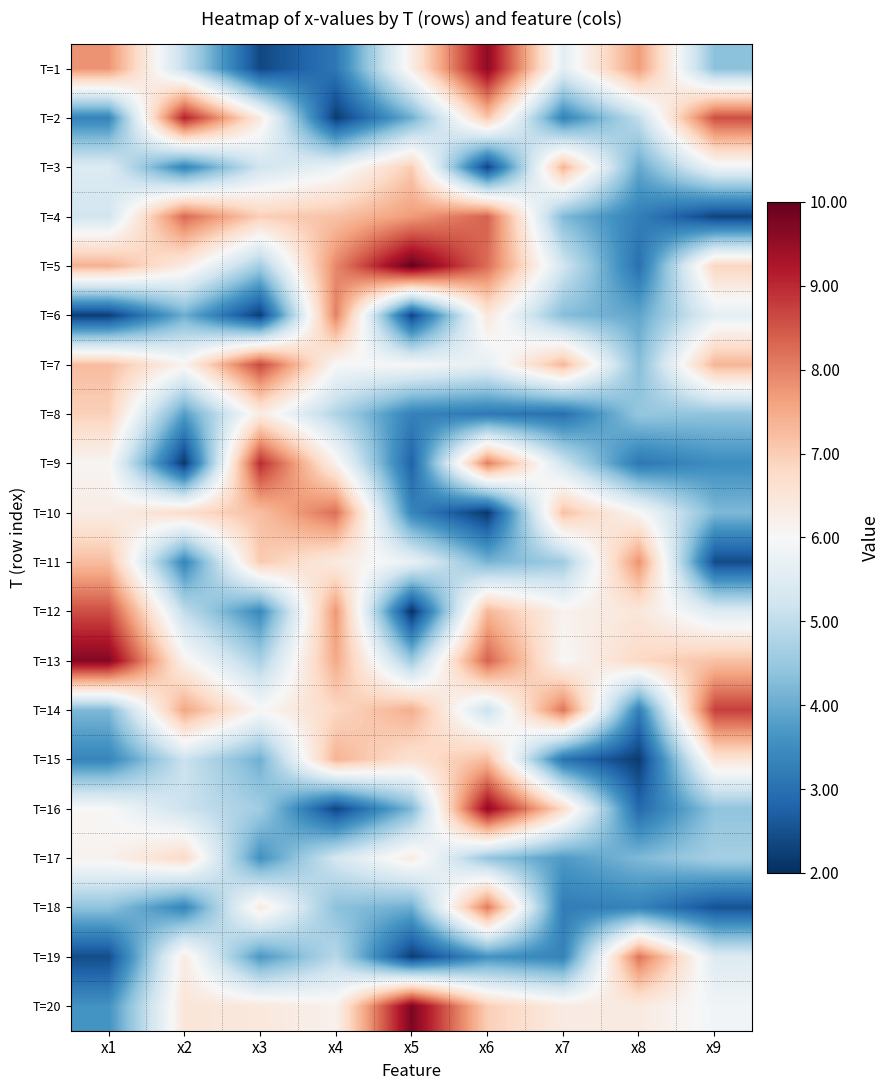

How many distinct data groups are displayed?

20